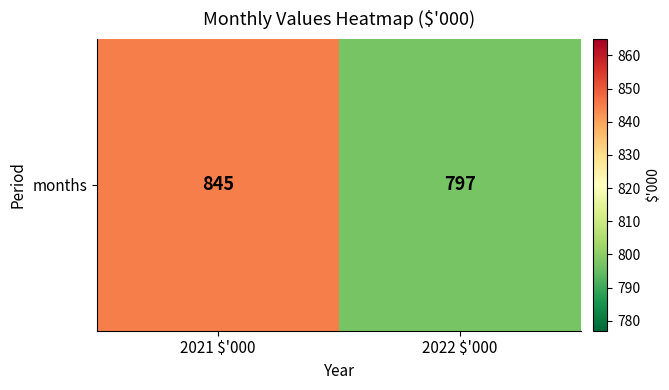

Is it true that the value at 2022 $'000 is 240?

False